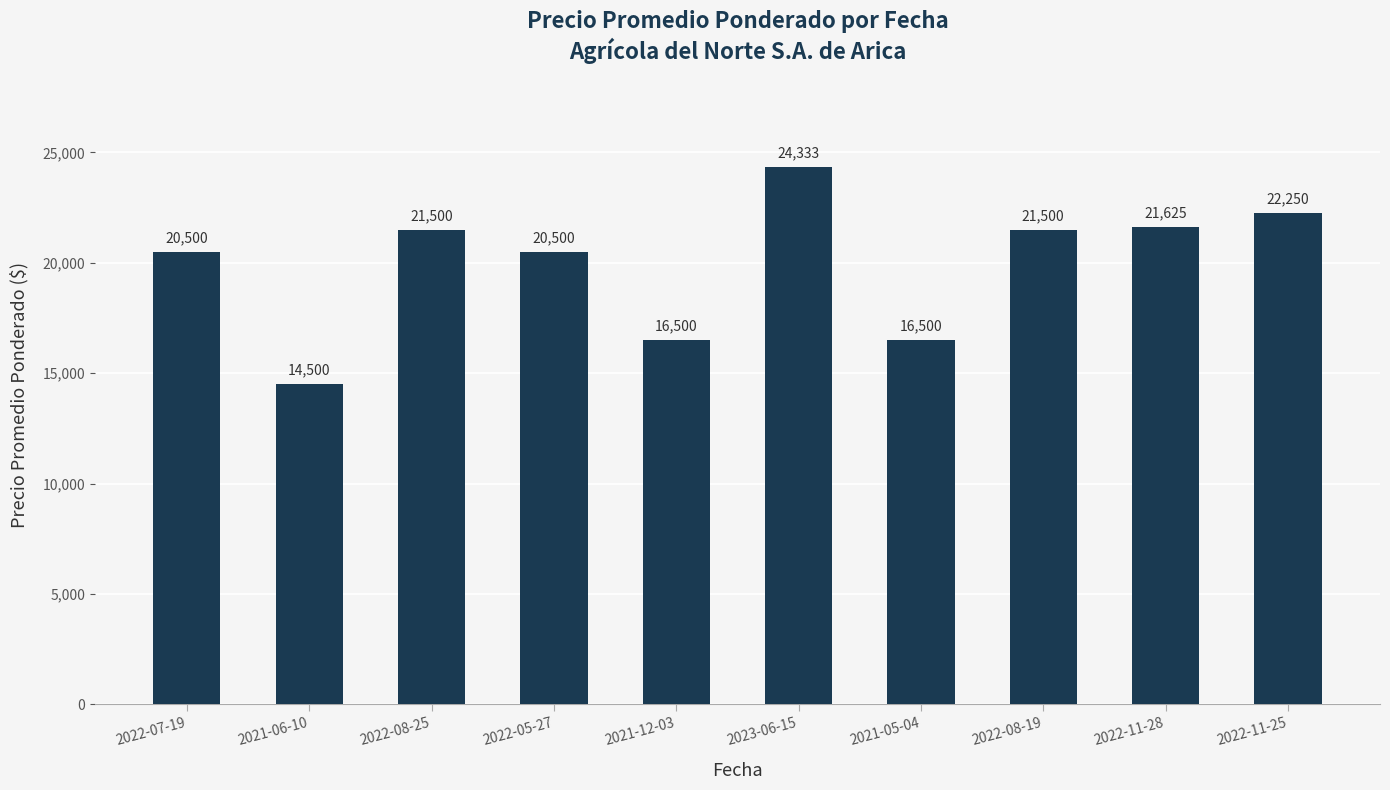

What position from the left is 2021-06-10?

2